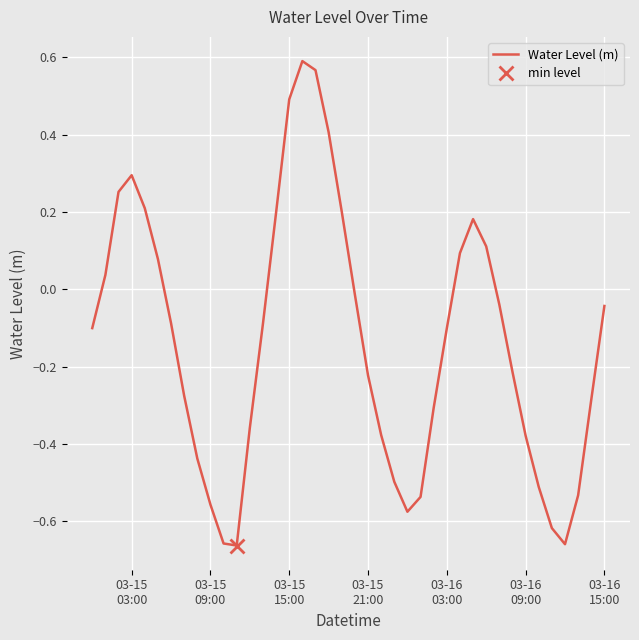

What is the sum of all values?

-5.4